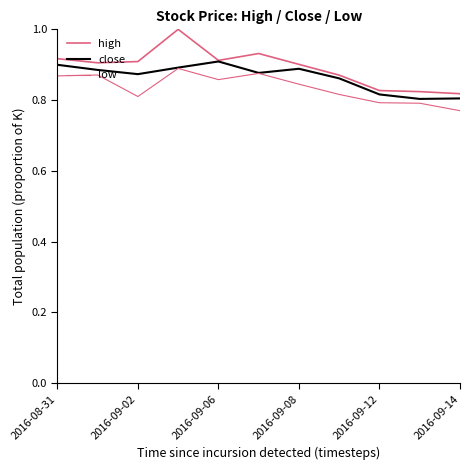

What is the greatest value displayed?

1.0